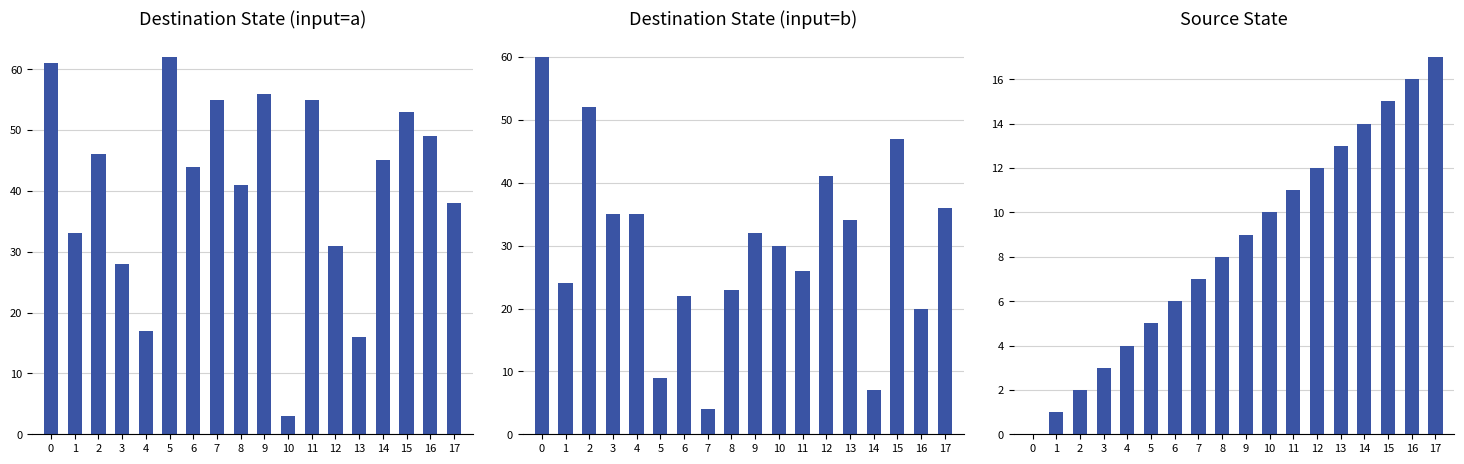

What is the difference between the second highest and second lowest values in the Source State series?

15